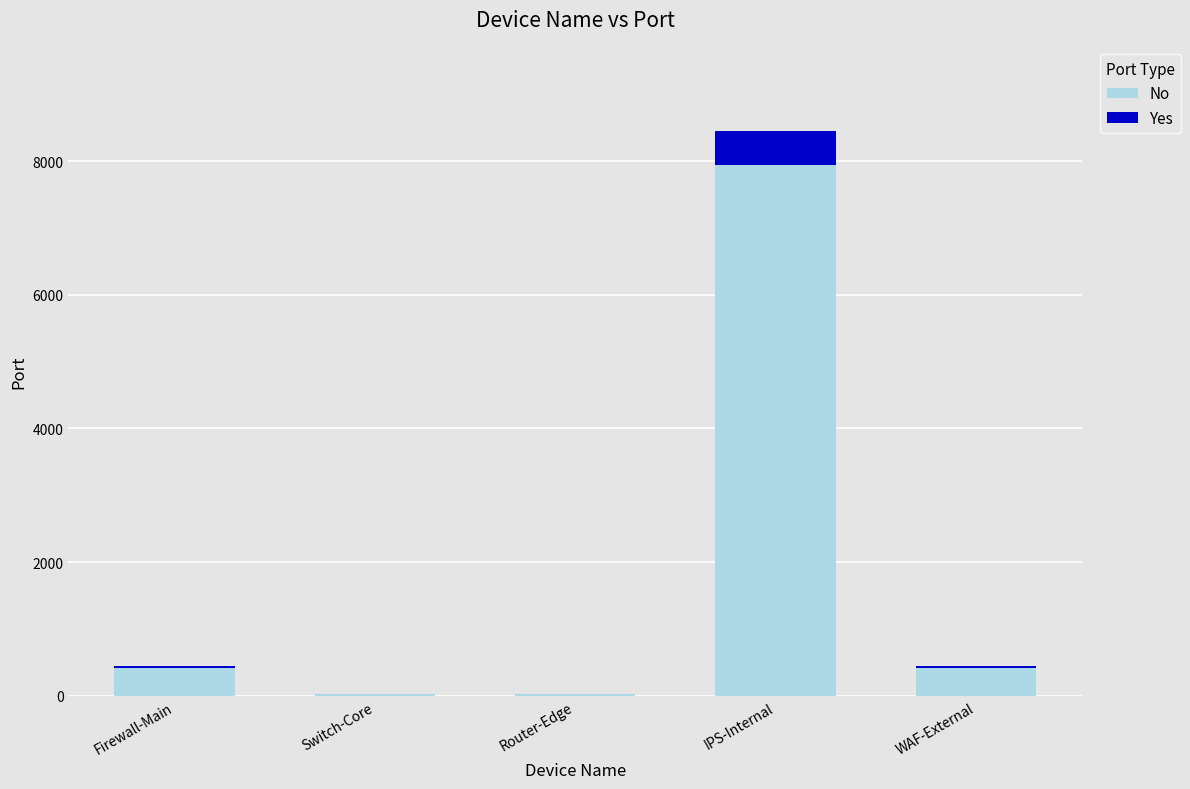

Is it true that No equals 7936.4 at IPS-Internal?

True